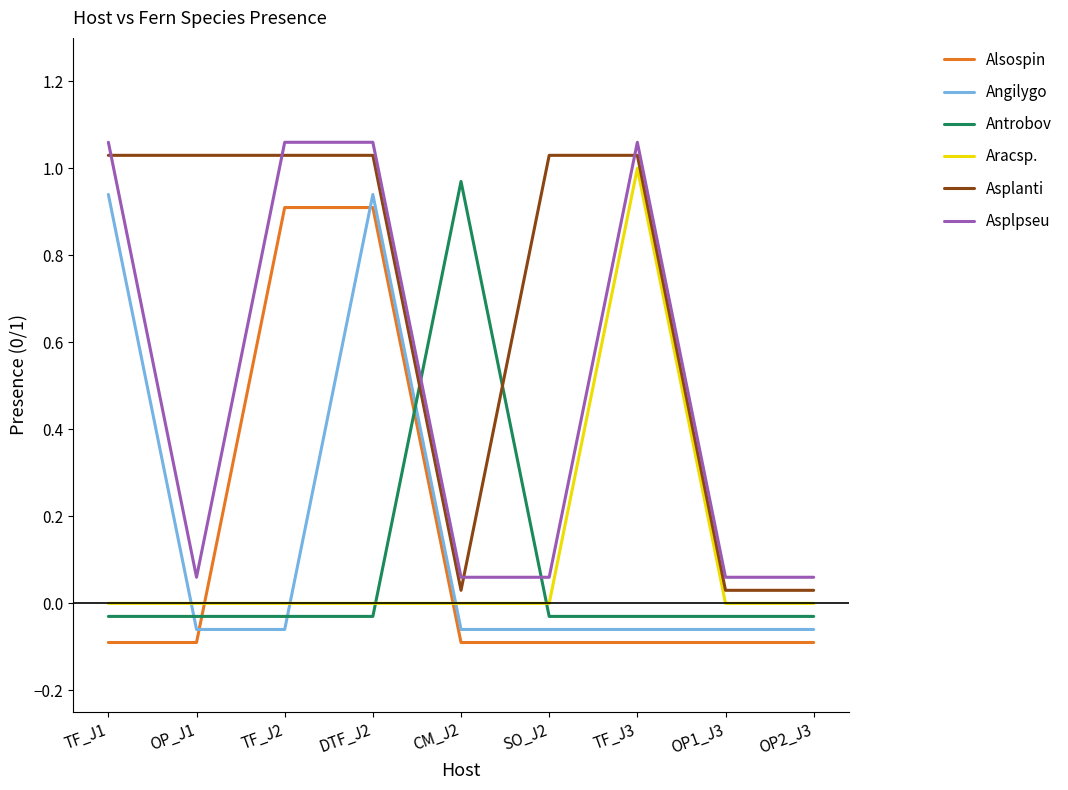

In Asplanti, how many points are lower than both neighbors (excluding endpoints)?

1